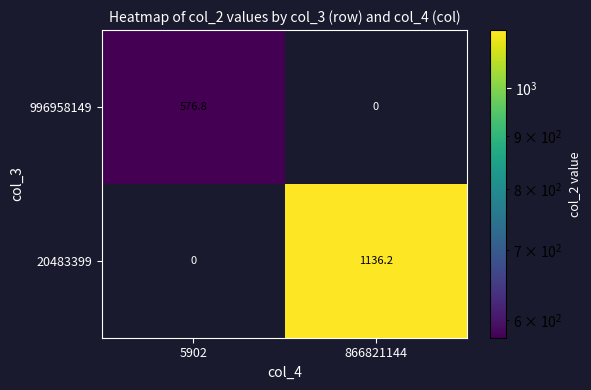

Rank the series by their maximum value, from highest to lowest.

20483399, 996958149